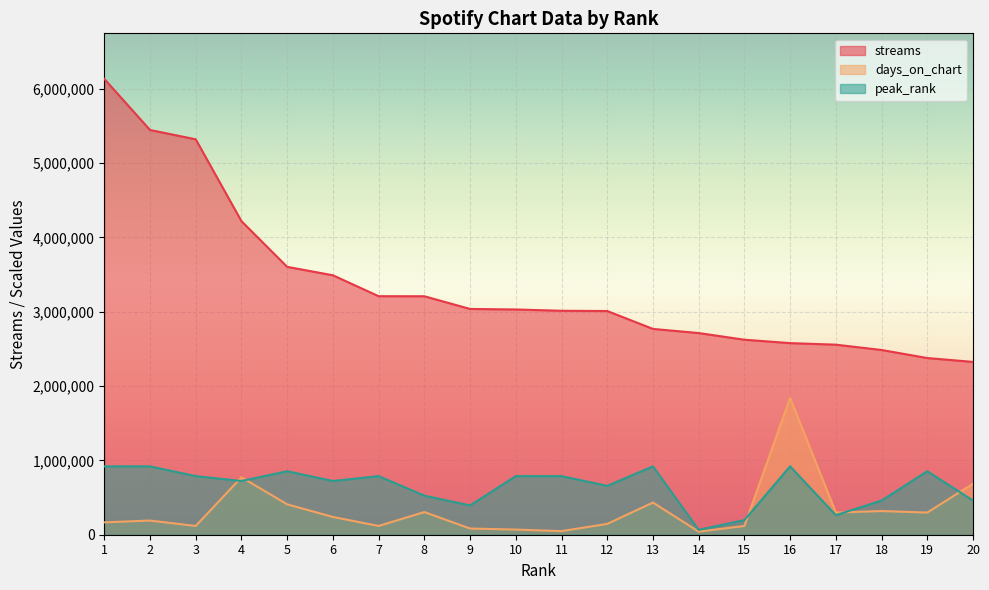

Which series has the largest range (max minus min)?

streams